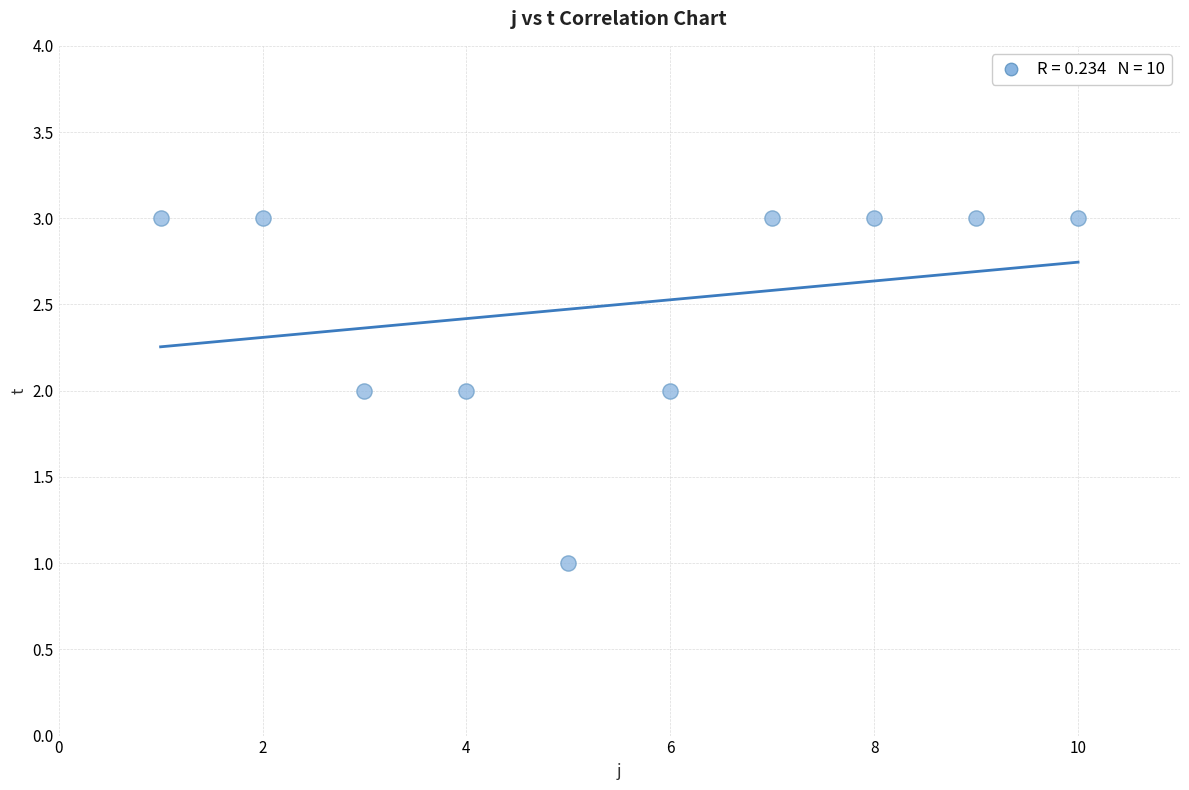

What is the range of X values (max minus min)?

9